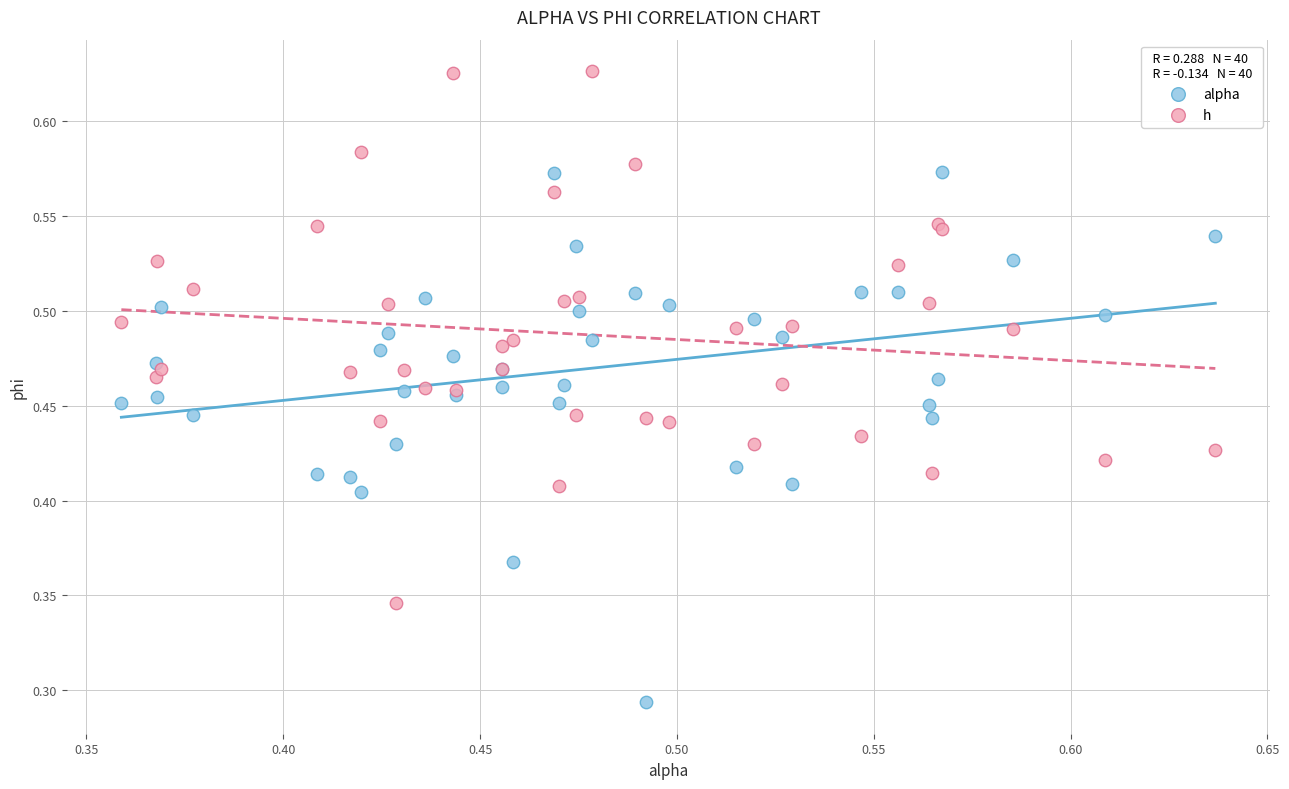

Which series reaches the minimum Y coordinate?

alpha